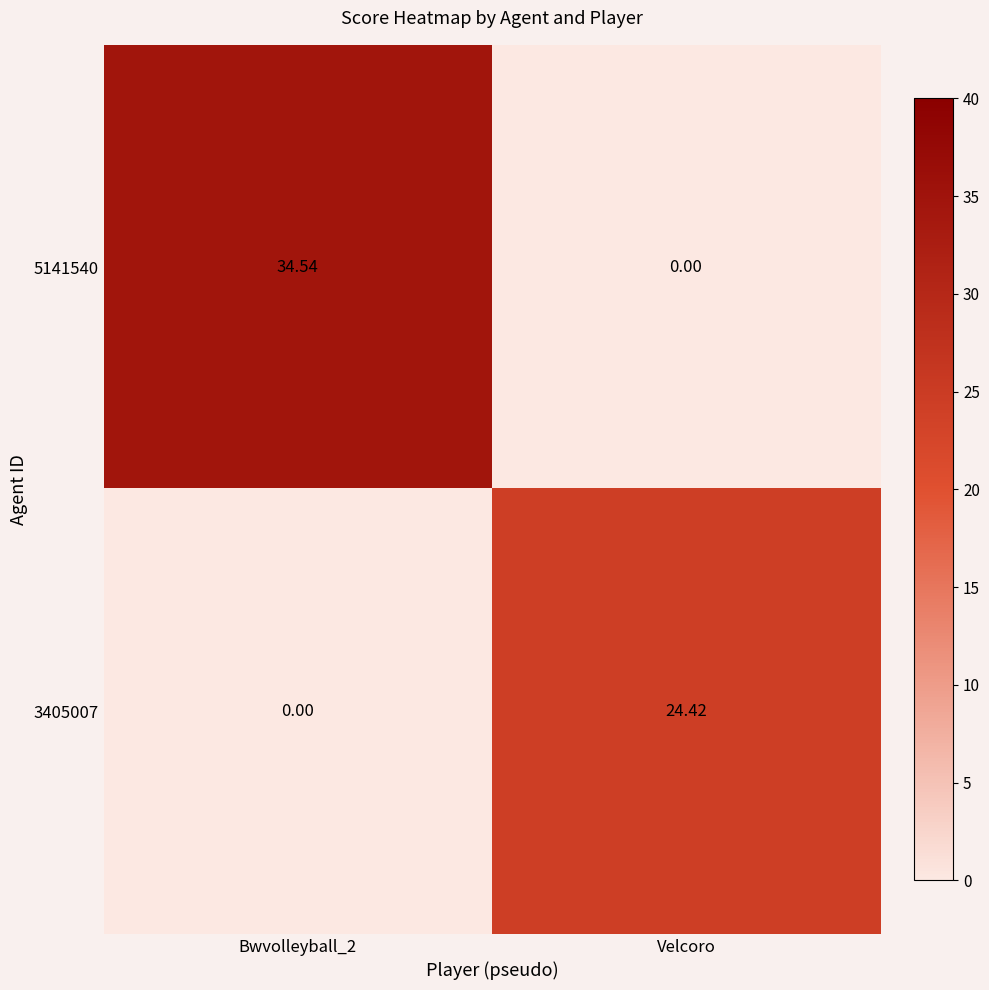

At which label does 5141540 reach its minimum?

Velcoro